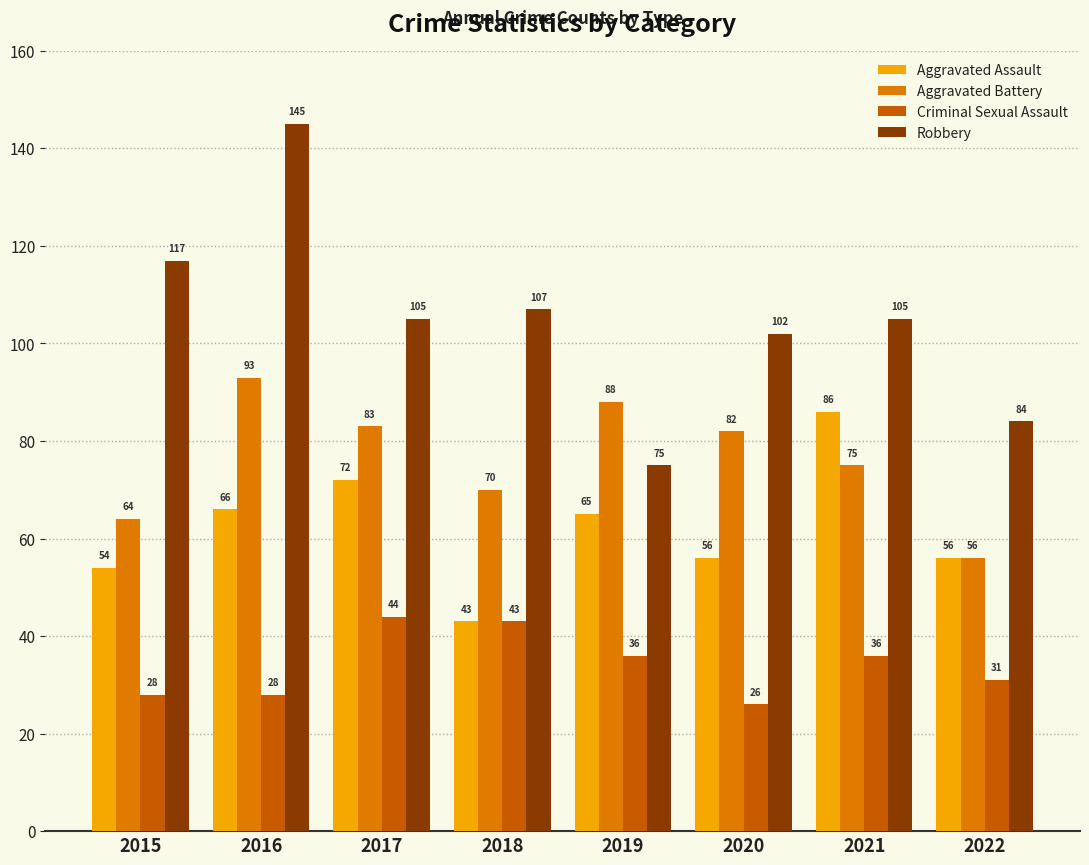

Where does the Criminal Sexual Assault series first go above 36?

2017